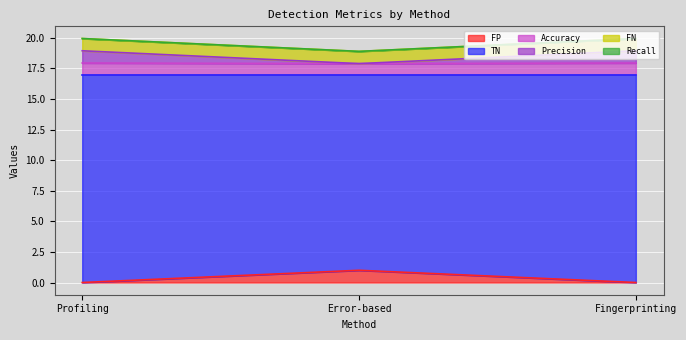

What is the total value across all series at Error-based?

18.9